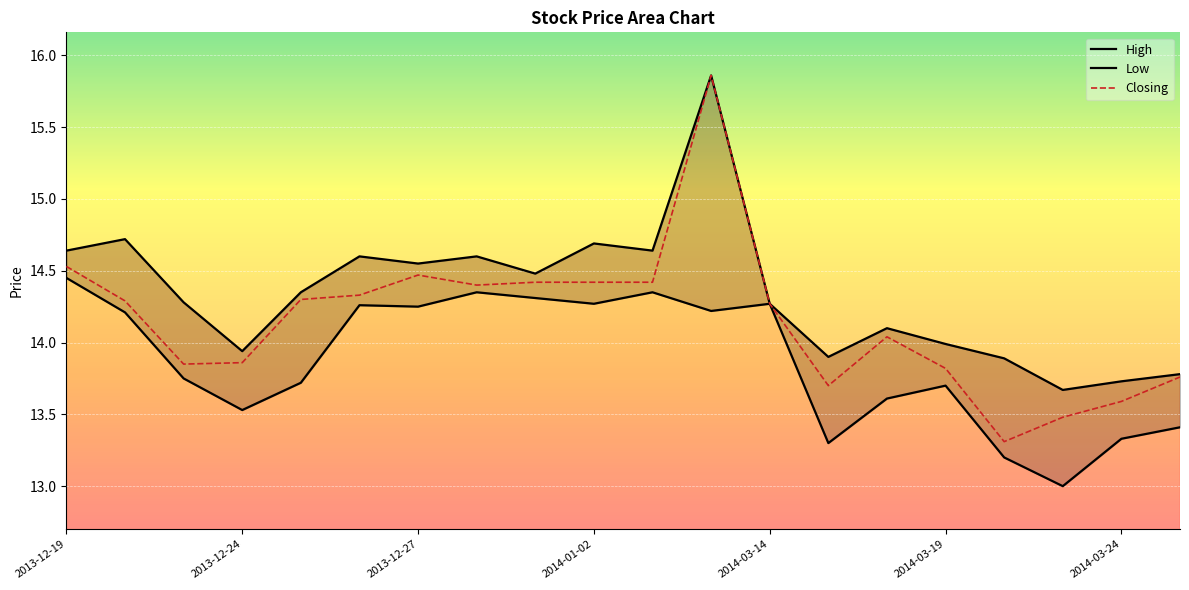

What are all the series names shown in the legend?

High, Low, Closing